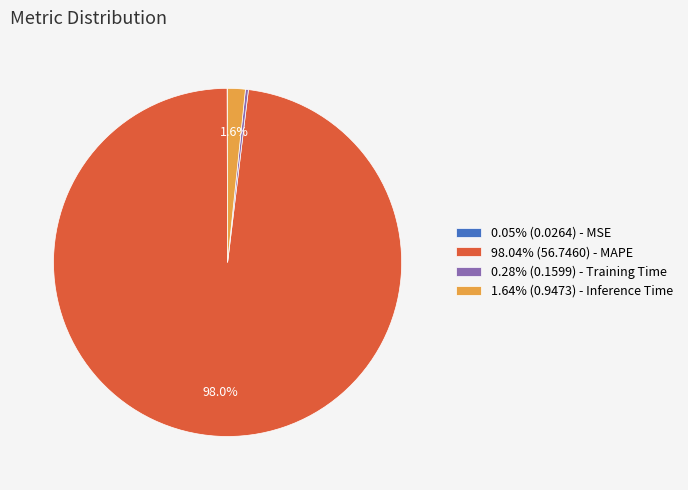

Is there any slice that represents more than half of the pie?

Yes